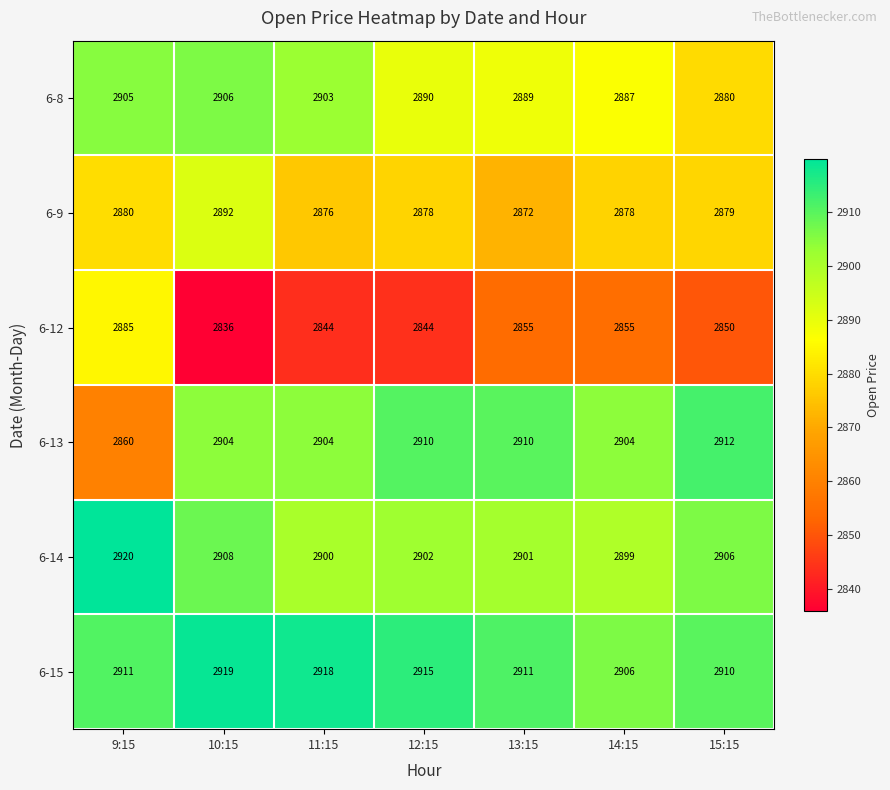

At 10:15, list the series in order from largest to smallest.

6-15, 6-14, 6-8, 6-13, 6-9, 6-12